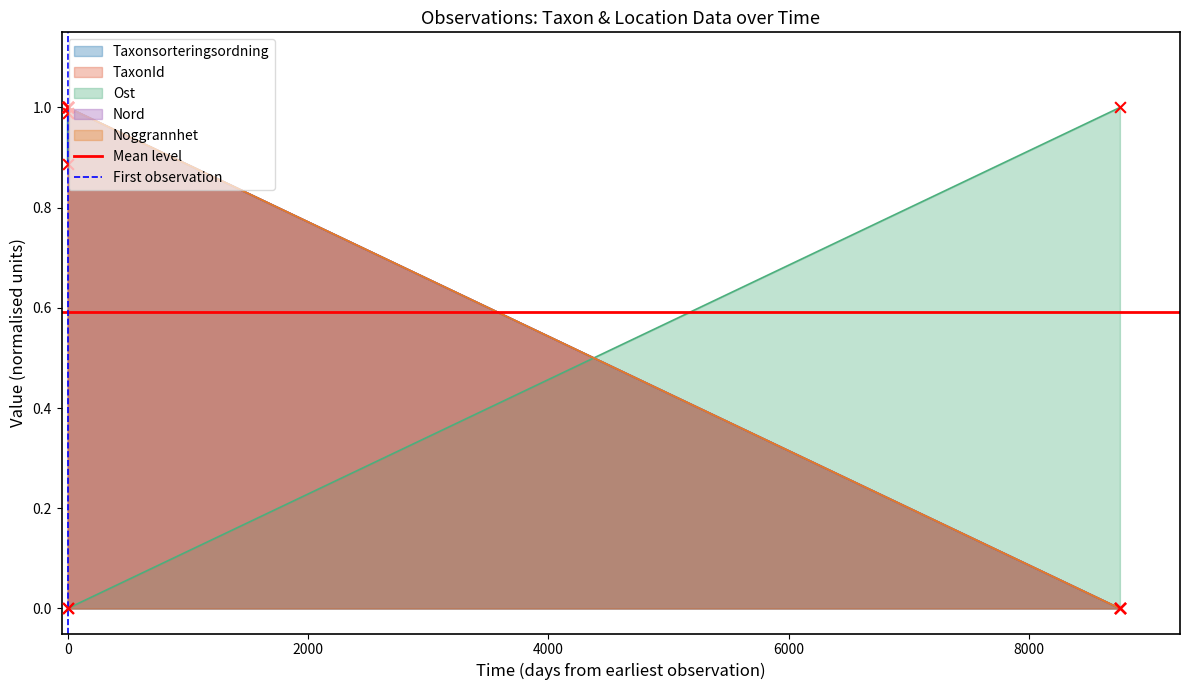

What is the total value across all series at 0?

1.6